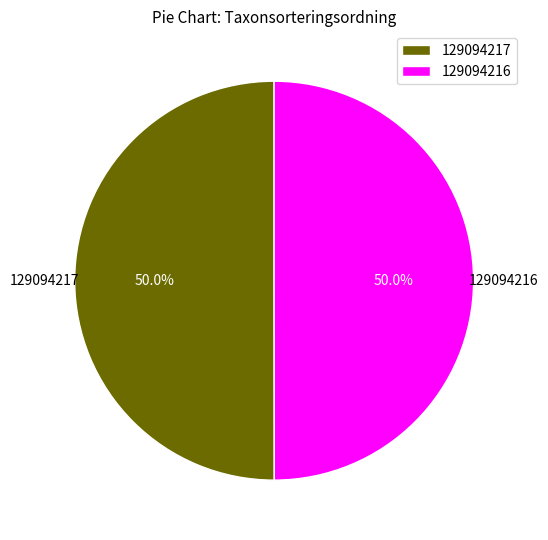

To the nearest percent, what is the average slice percentage?

50%